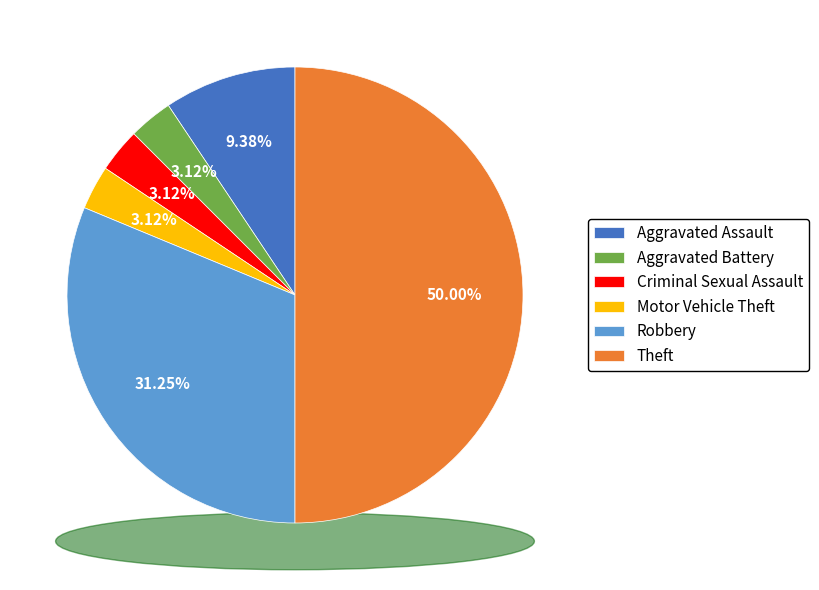

To the nearest percent, what is the average slice percentage?

17%